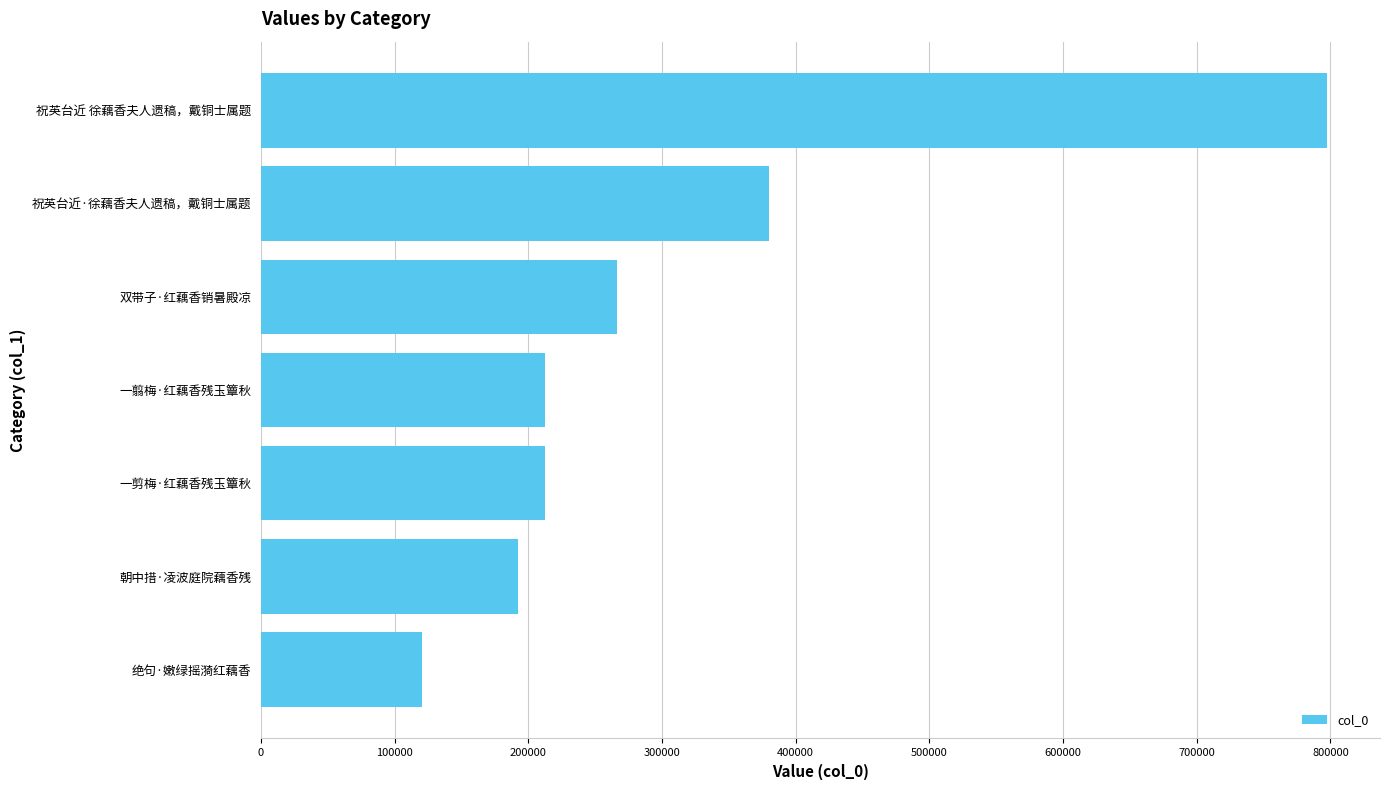

At which category does the chart reach its peak across all series?

祝英台近 徐藕香夫人遗稿，戴铜士属题